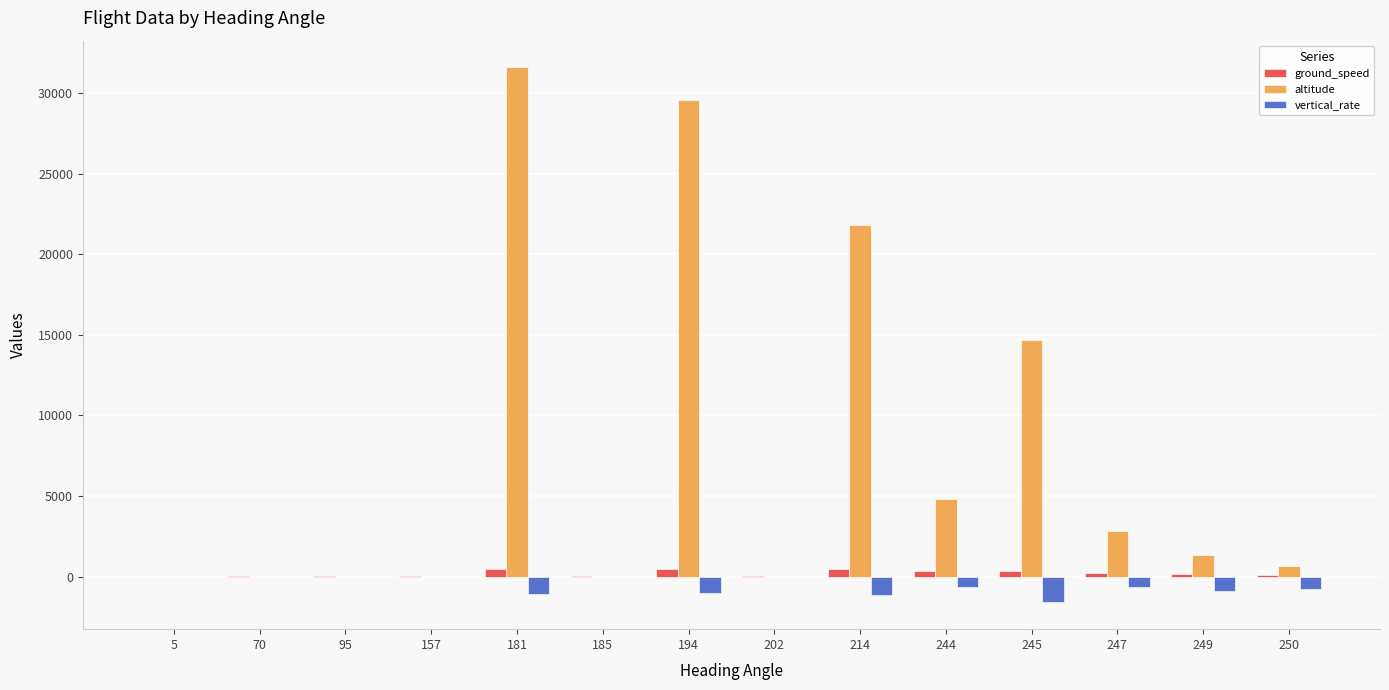

Which series changed the most between 157 and 194?

altitude